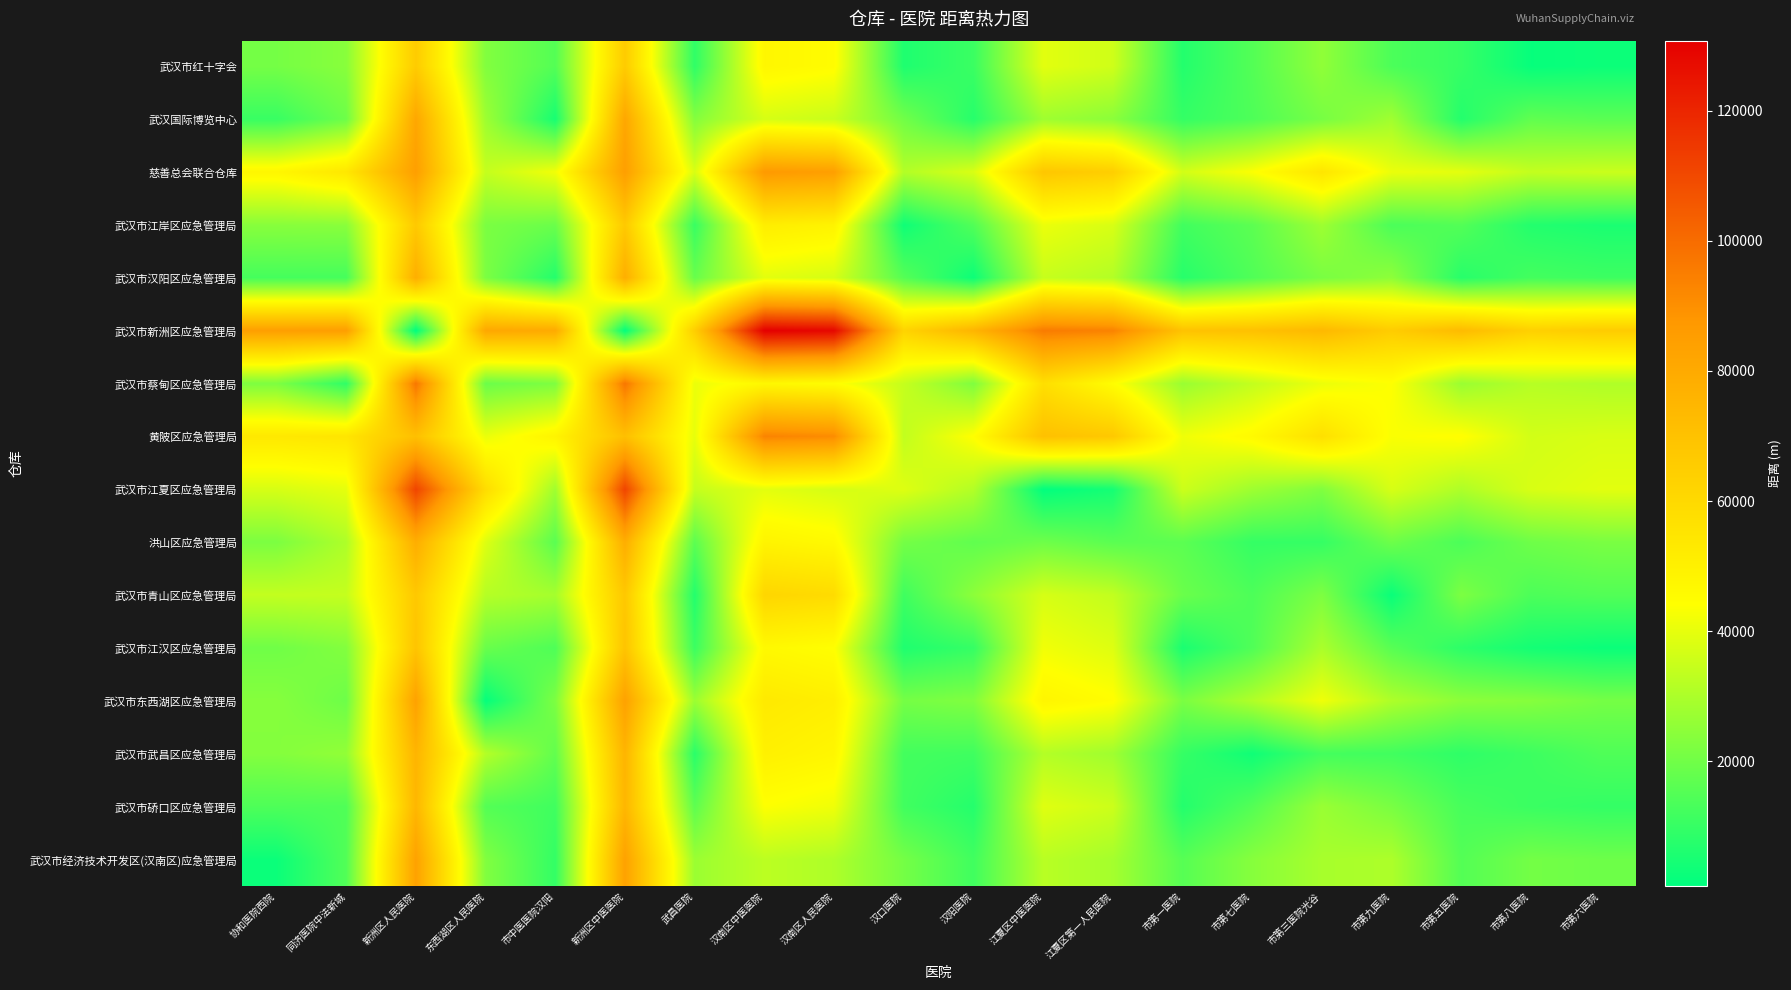

What is the total value across all series at 市第九医院?

442194